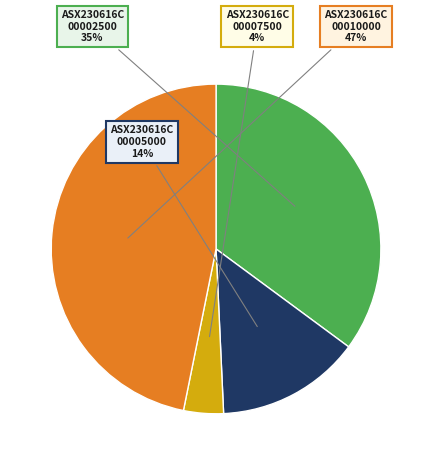

Does any single category account for the majority?

No